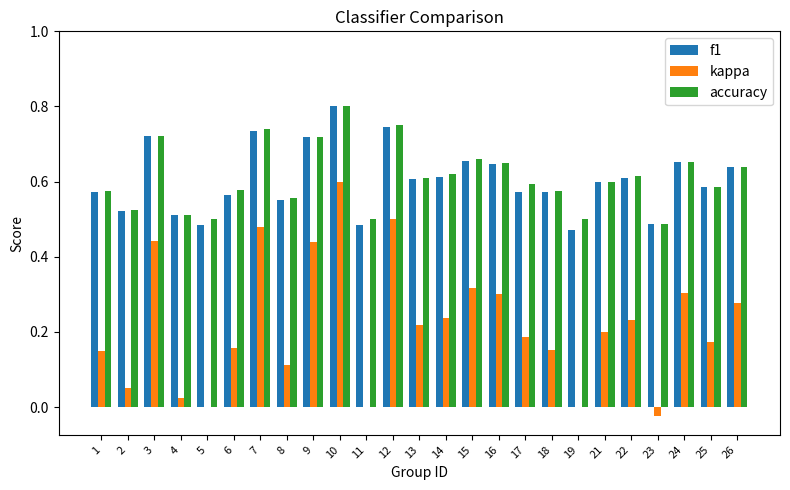

True or false: f1 has a value of 0.6 at 16.

True